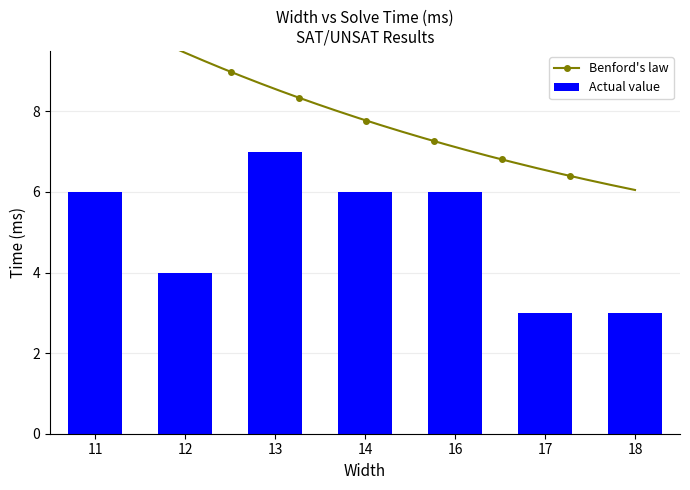

What is the change in value from 11 to 18?

-3